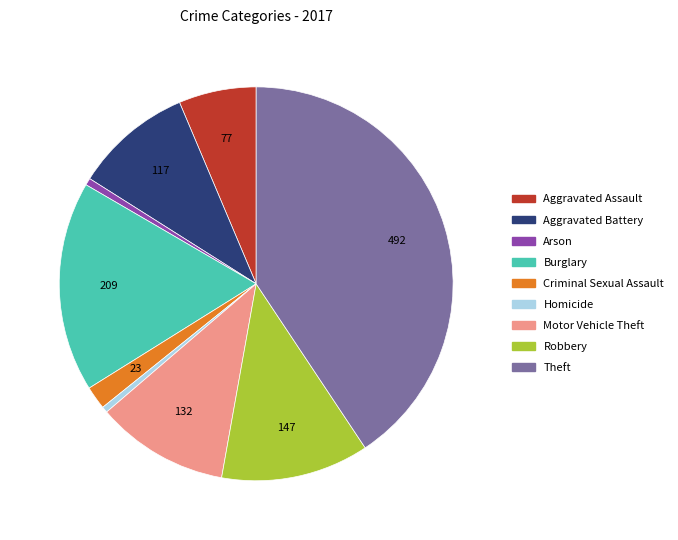

Is it true that Robbery is 27% of the pie?

False